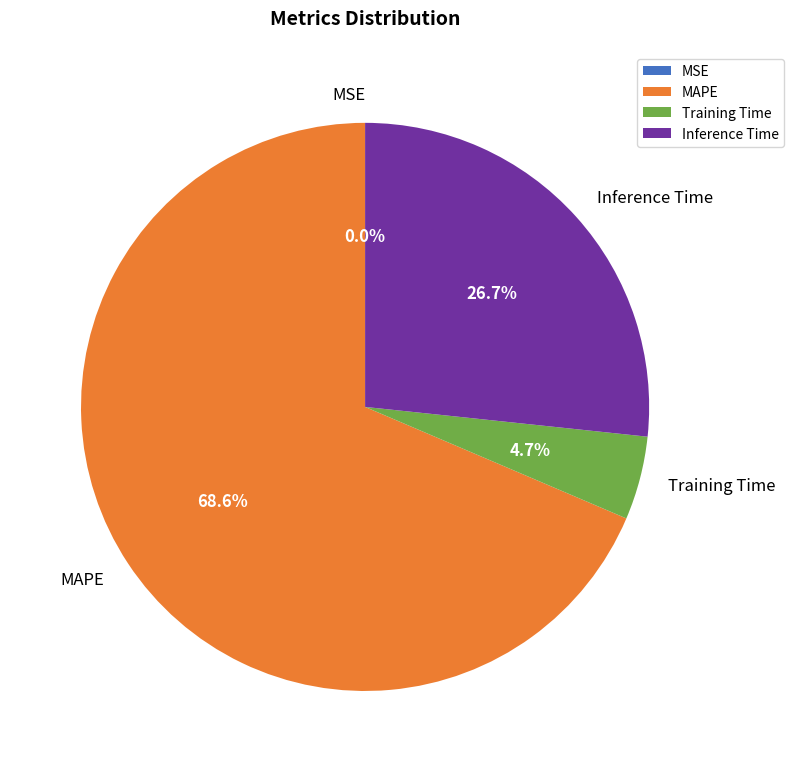

What percentage is NOT represented by Inference Time?

73.3%